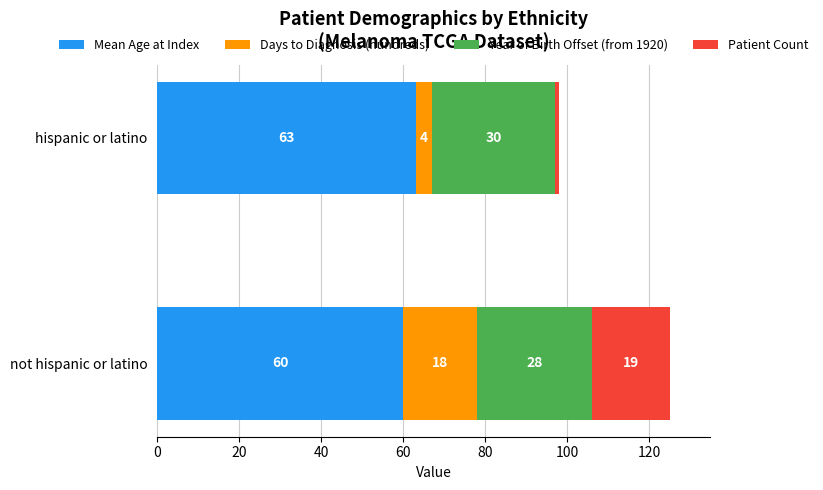

The value of Mean Age at Index at hispanic or latino is 63. True or false?

True